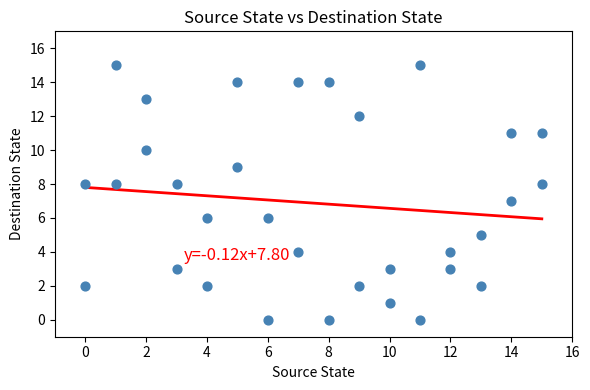

What is the range of Y values (max minus min)?

15